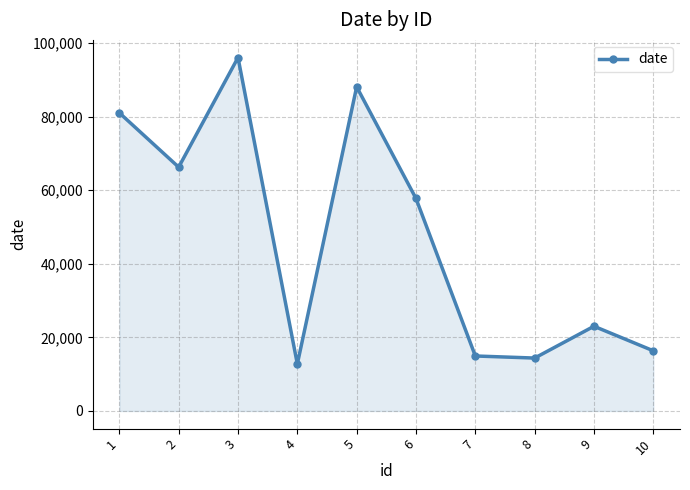

Does the chart have visible grid lines?

Yes